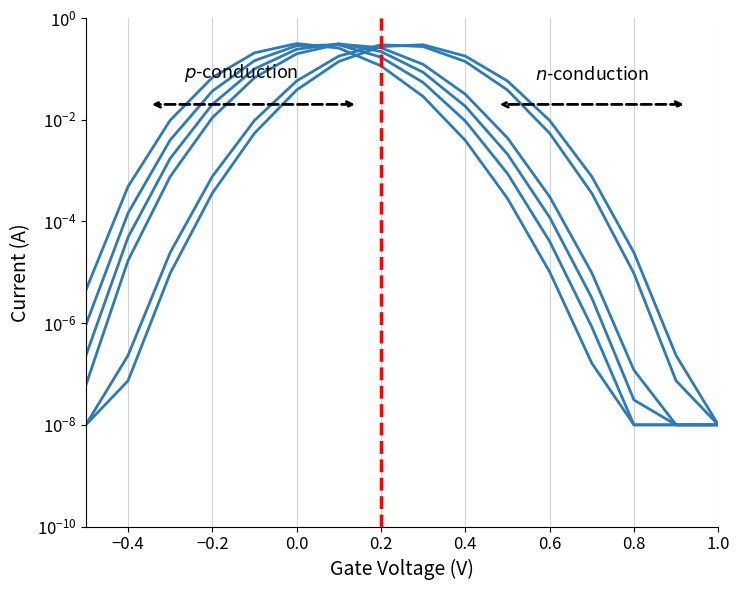

Is this an area chart (filled region under the line)?

No